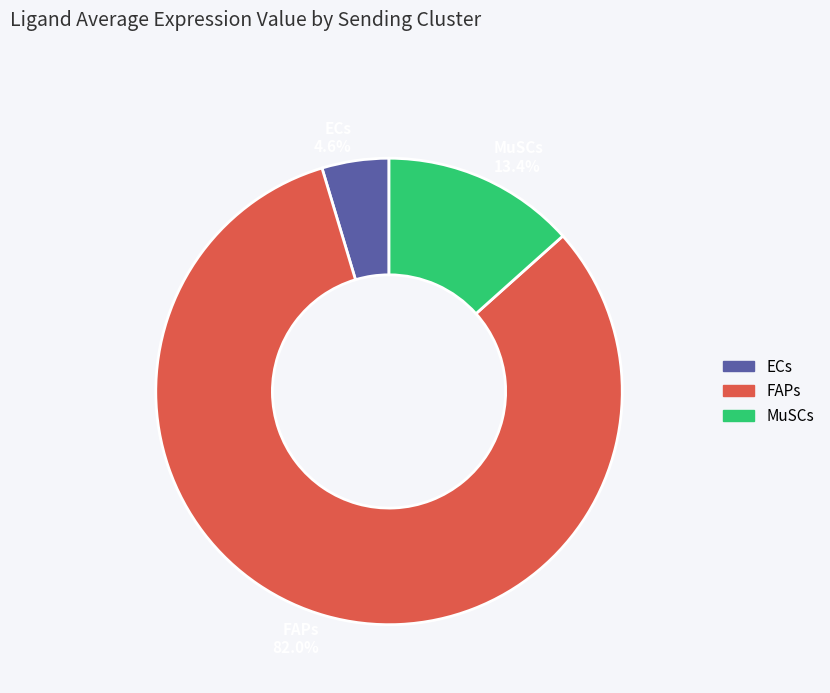

Which slice is the largest?

FAPs